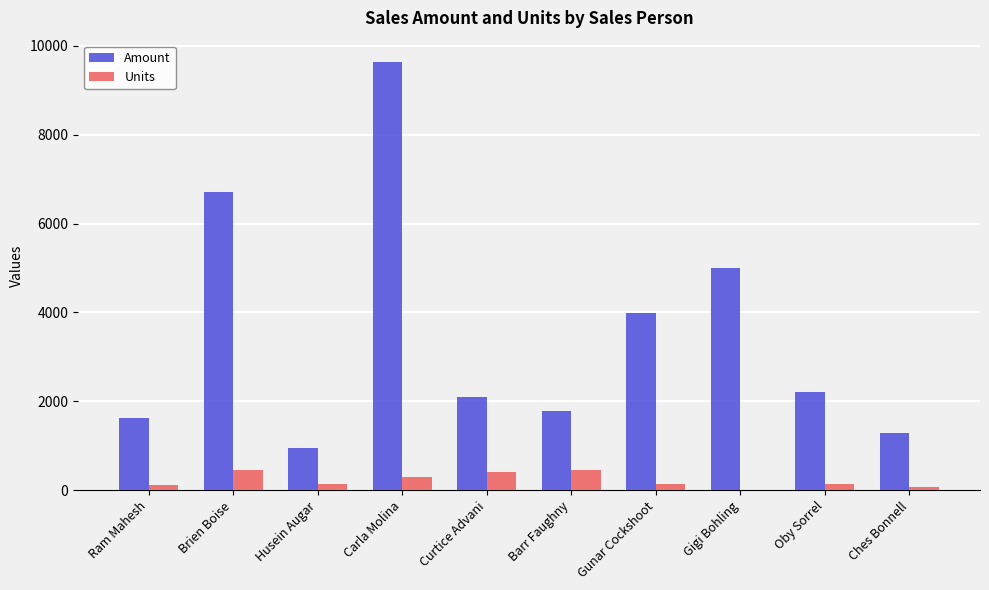

What is the sum of all Units values?

2256